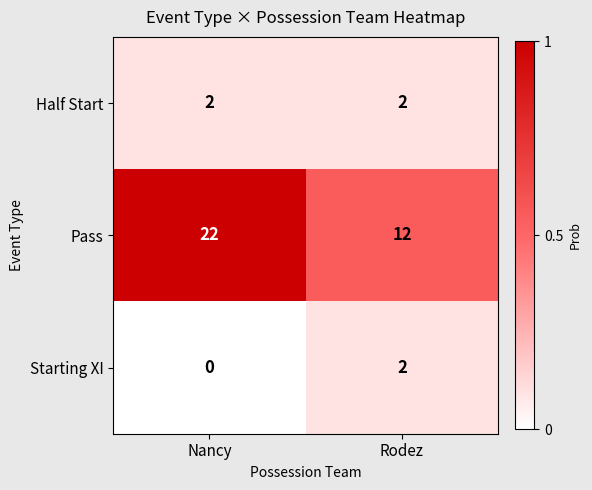

What is the difference between the highest and lowest values at Rodez?

0.5